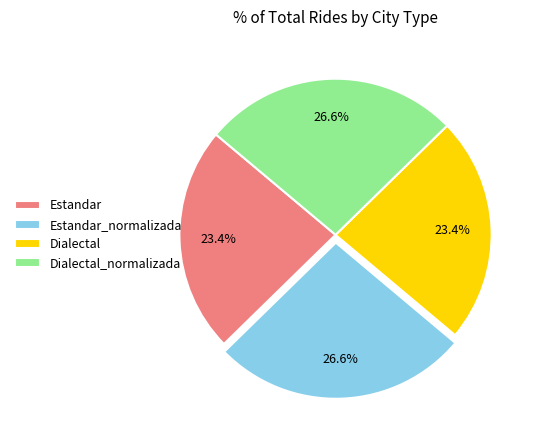

What is the ratio of the value at Estandar_normalizada to the value at Dialectal_normalizada?

1.0